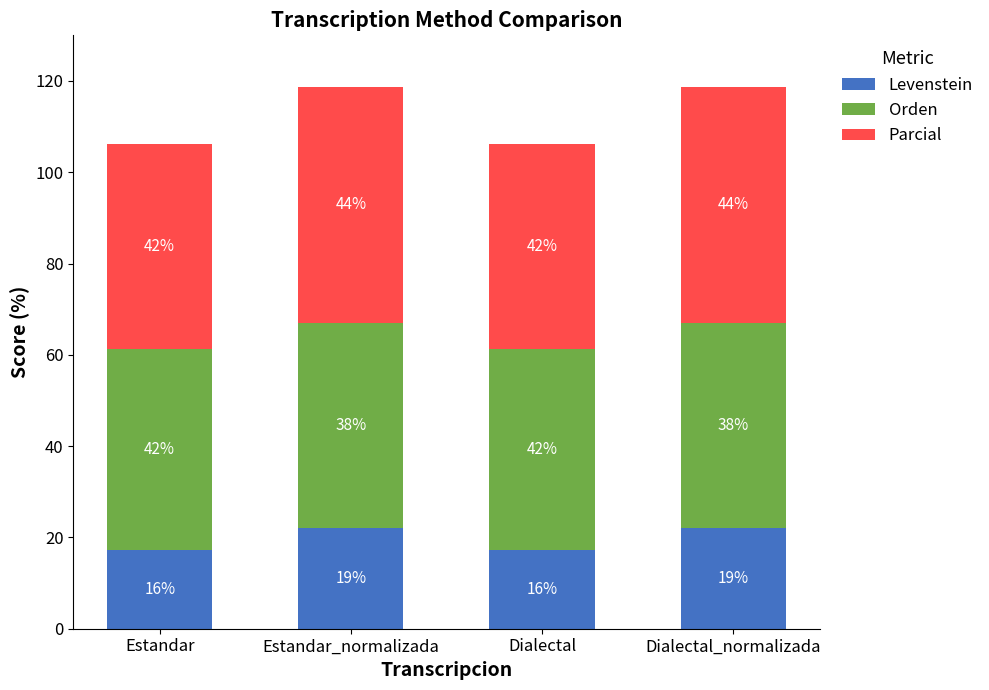

What are all the series names shown in the legend?

Levenstein, Orden, Parcial